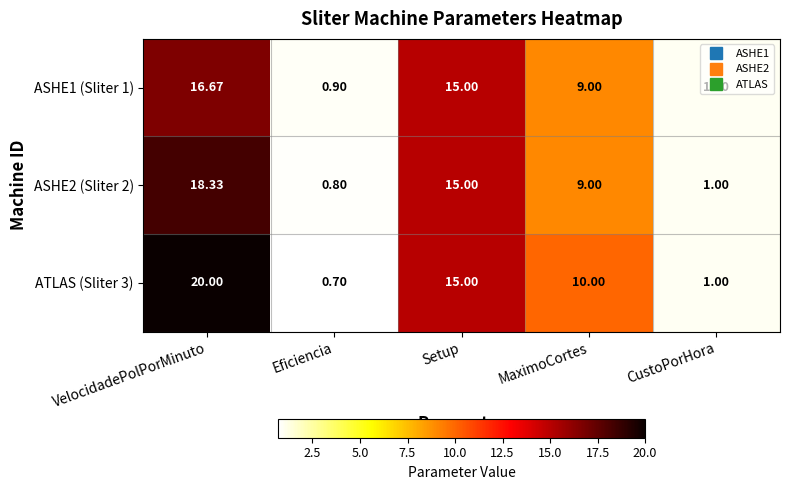

Is the value of ATLAS (Sliter 3) at Setup greater than the value of ASHE1 (Sliter 1) at CustoPorHora?

Yes